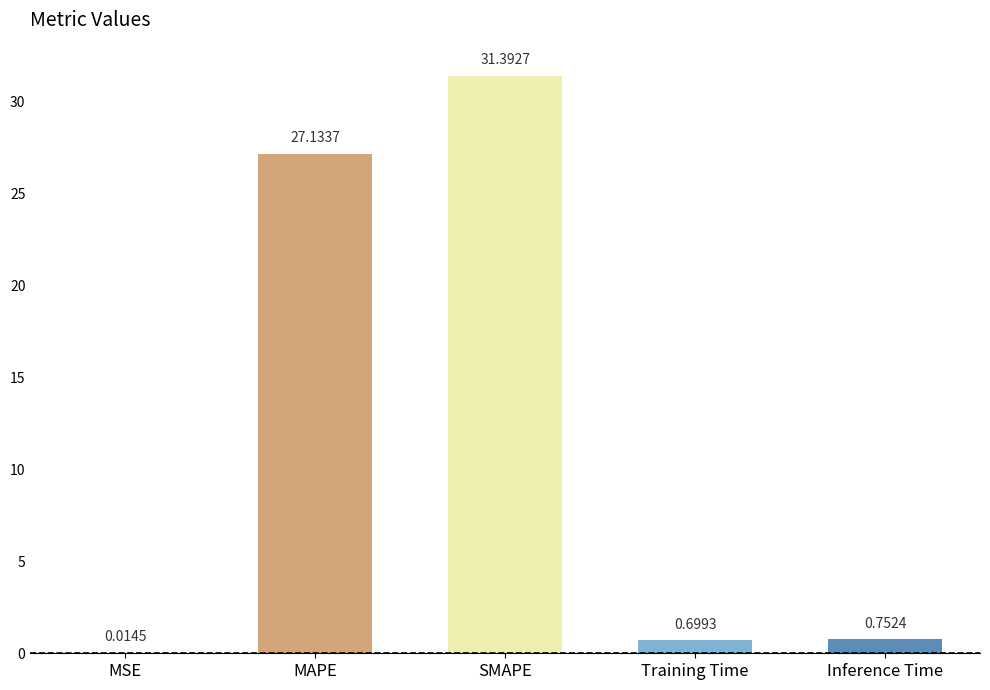

Which category has the highest value across all series?

SMAPE